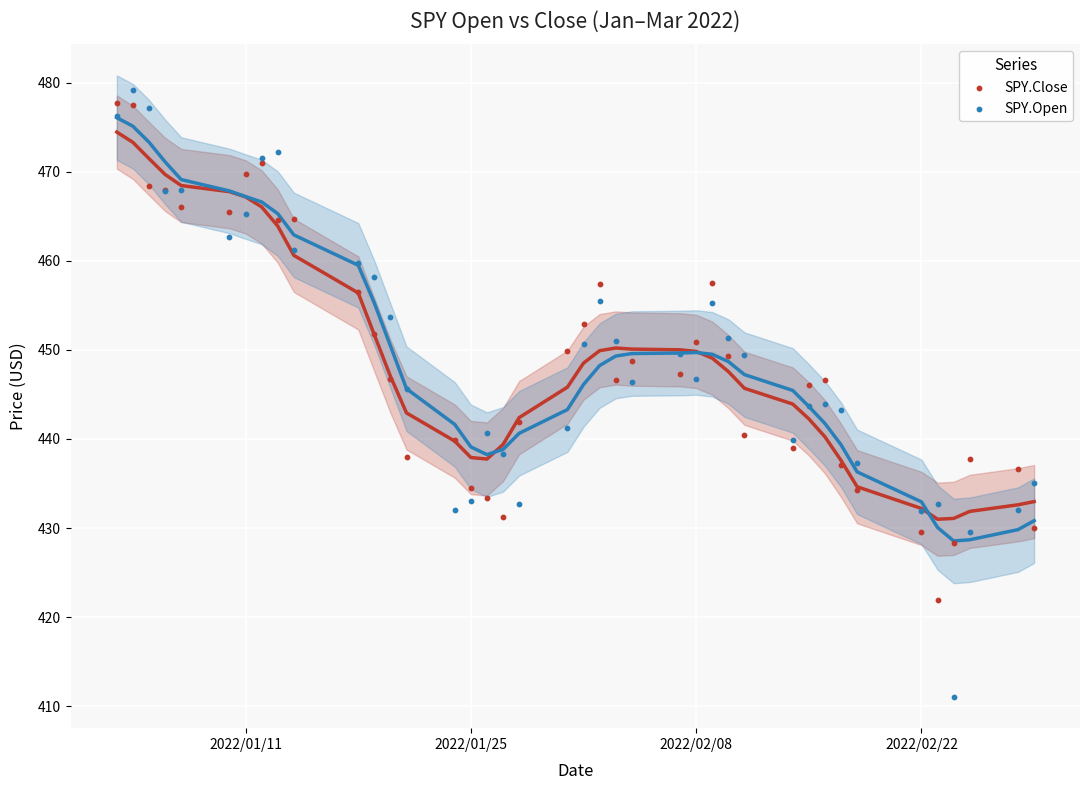

What is the X range (max minus min) for the scatter plot?

57.0